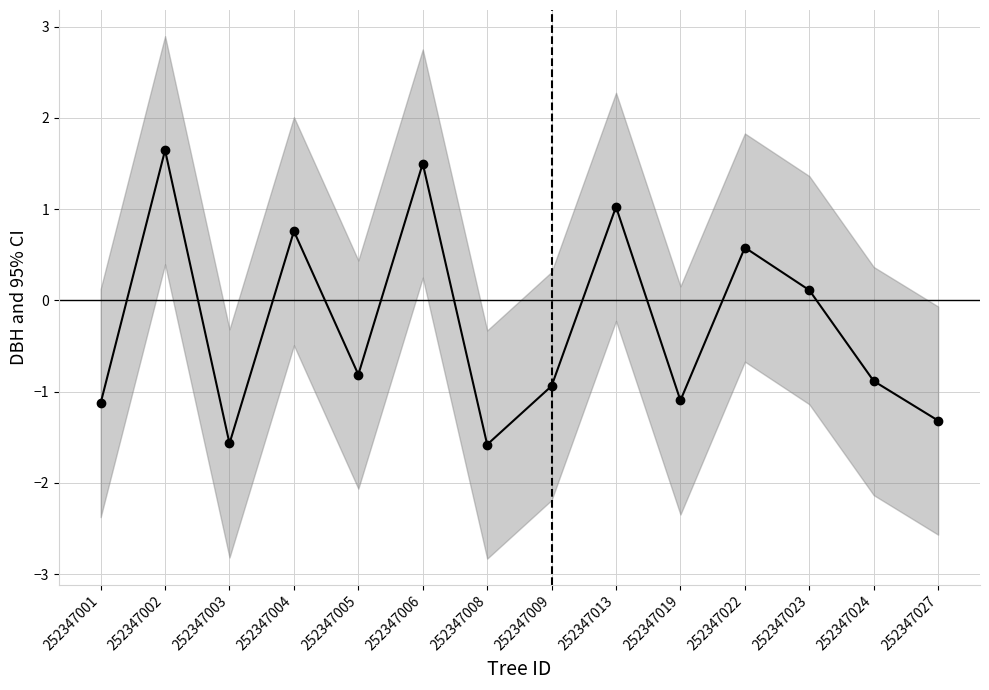

The chart shows a value of -0.8 at 252347005. True or false?

True